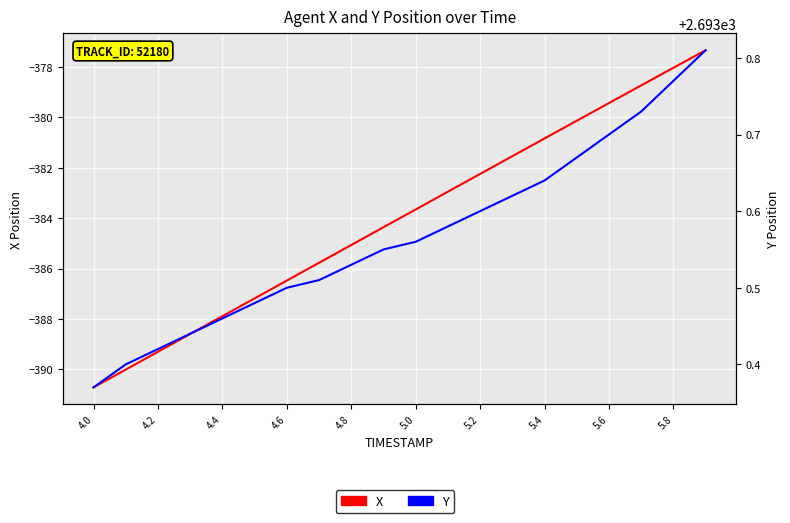

Does the chart display data point markers on the line(s)?

No